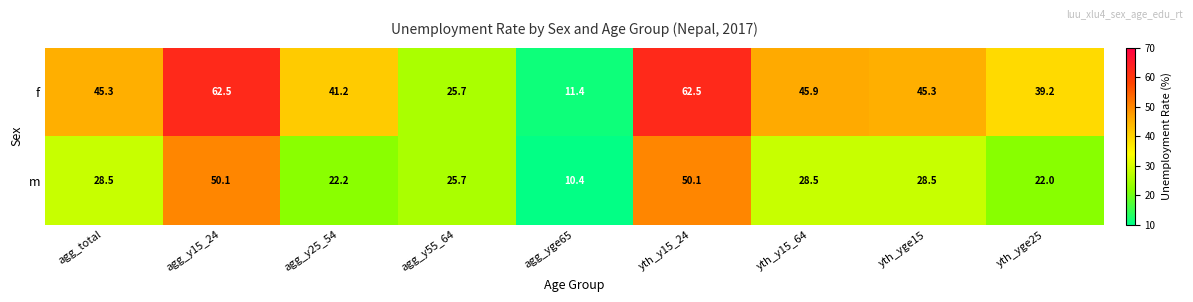

What is the sum of all m values?

266.0